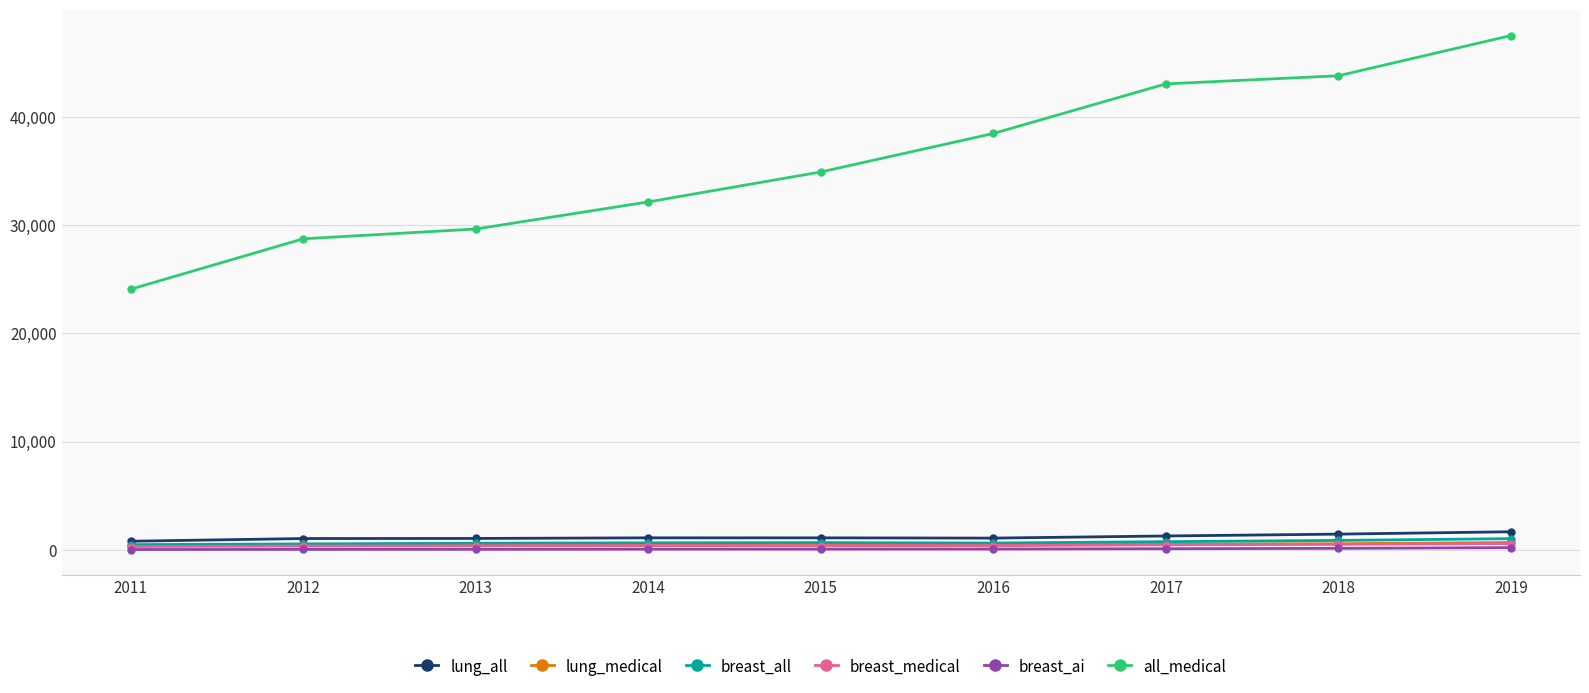

What is the approximate value of breast_medical at 2014, to the nearest 10?

400